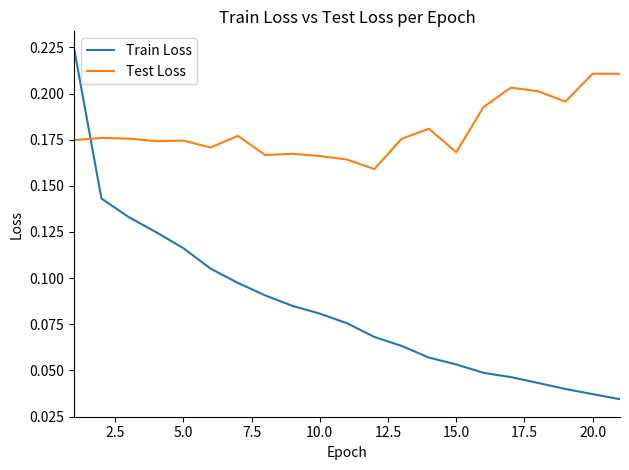

Is this an area chart (filled region under the line)?

No